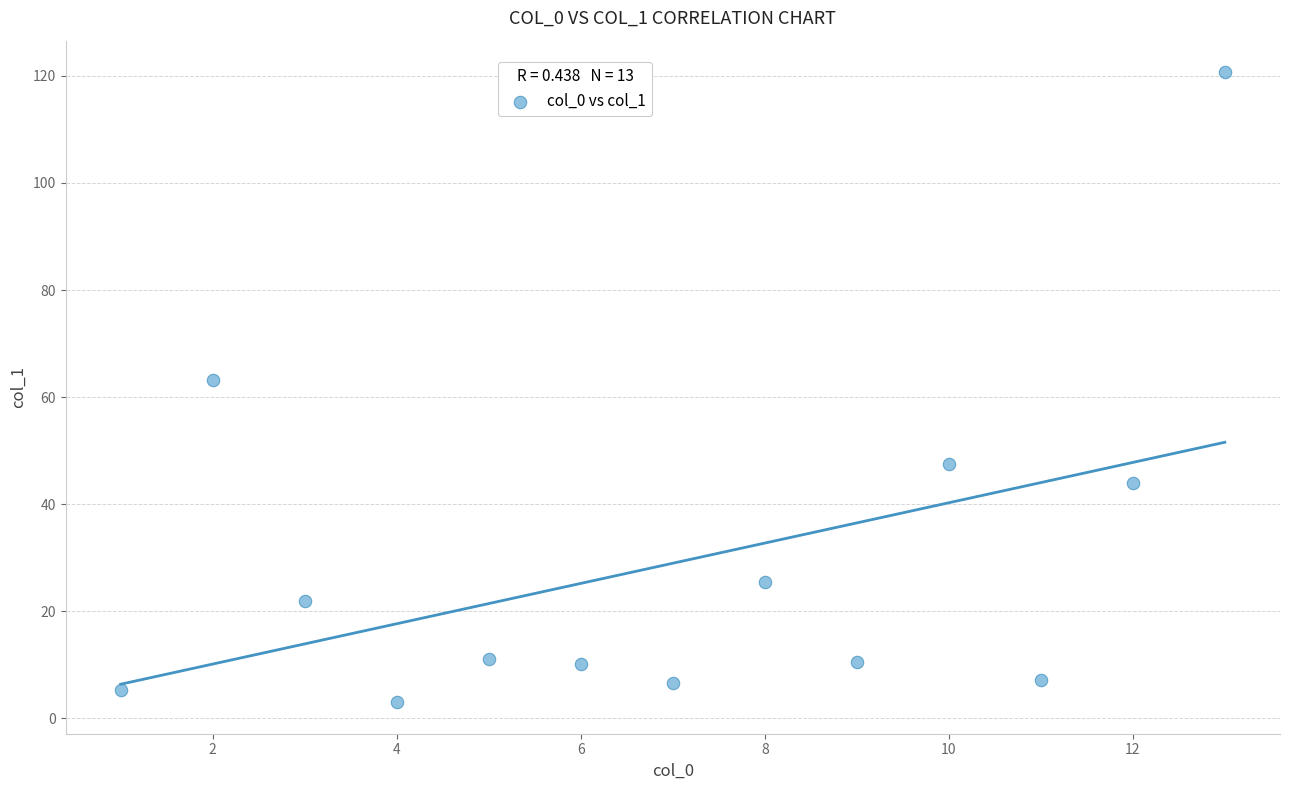

What Y value in the scatter plot is closest to 61?

63.2